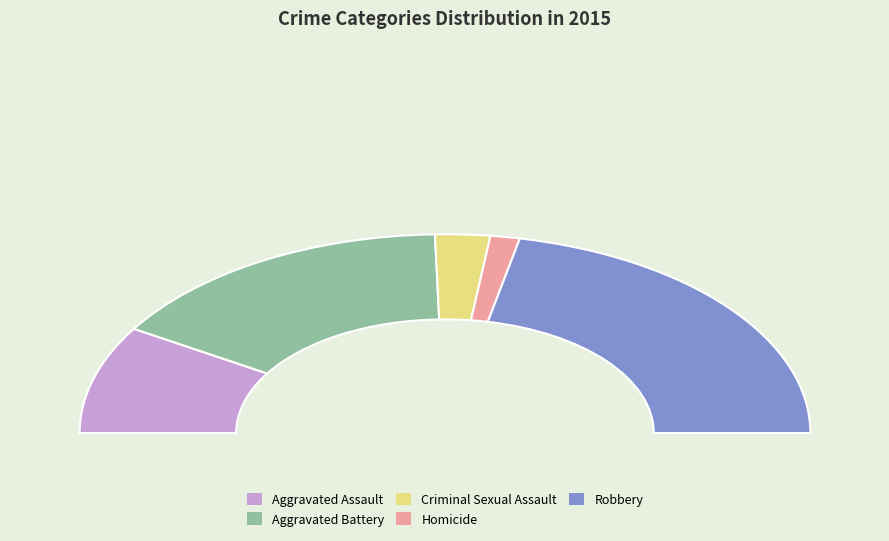

Combined, what portion of the pie is Robbery and Homicide?

46.0%